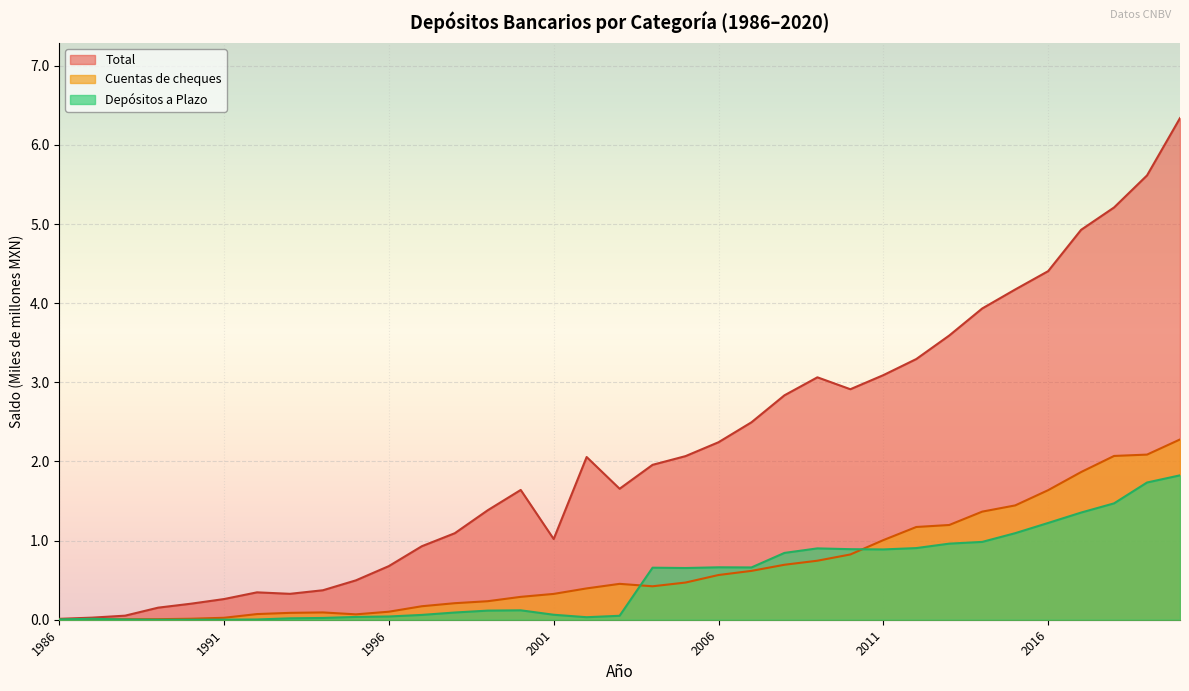

What is the value of the Total point at the 33rd from the left?

5.2